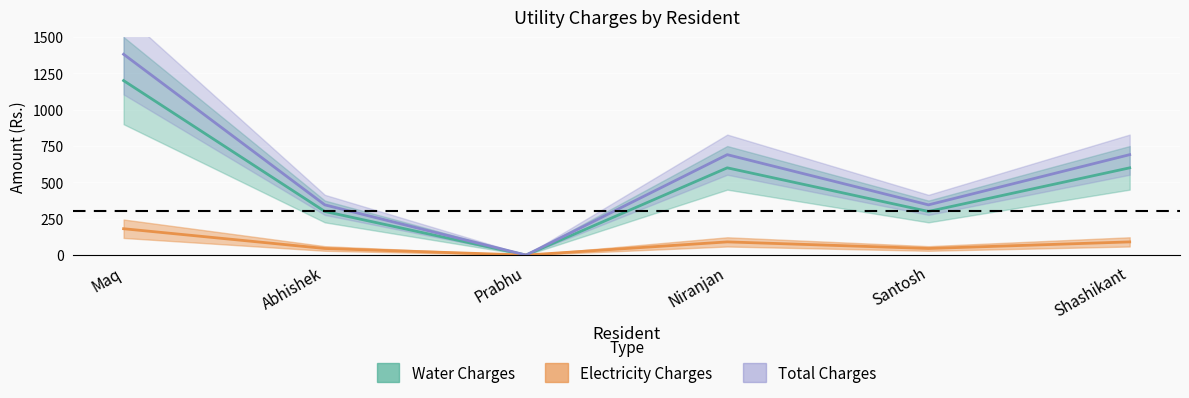

True or false: Water Upper and Electricity Amount intersect in this chart.

False